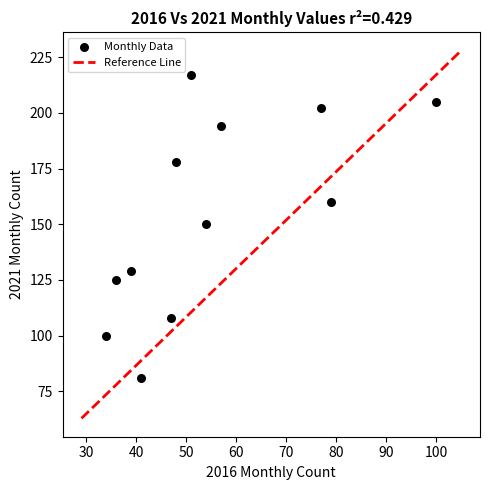

What is the average X value?

55